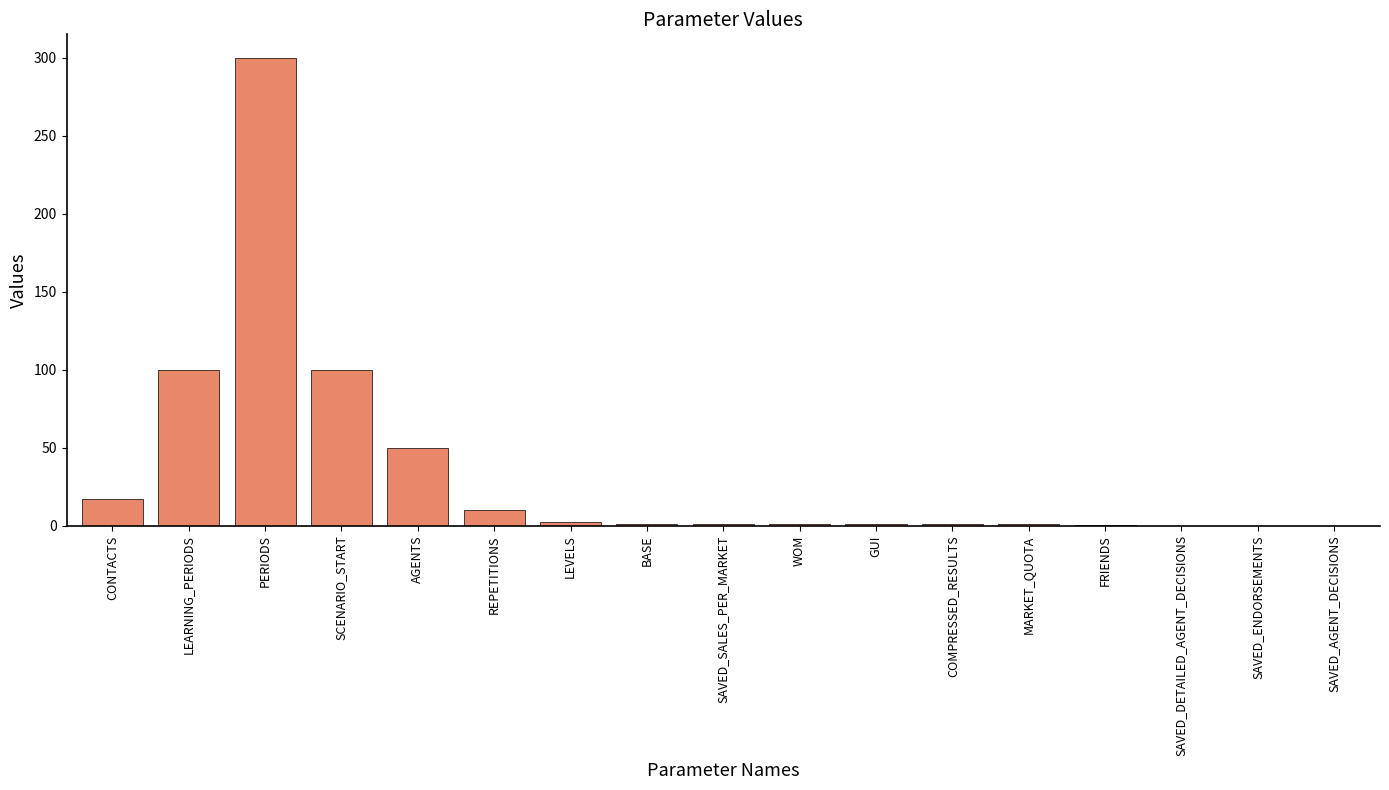

The chart shows a value of -172.6 at SAVED_DETAILED_AGENT_DECISIONS. True or false?

False